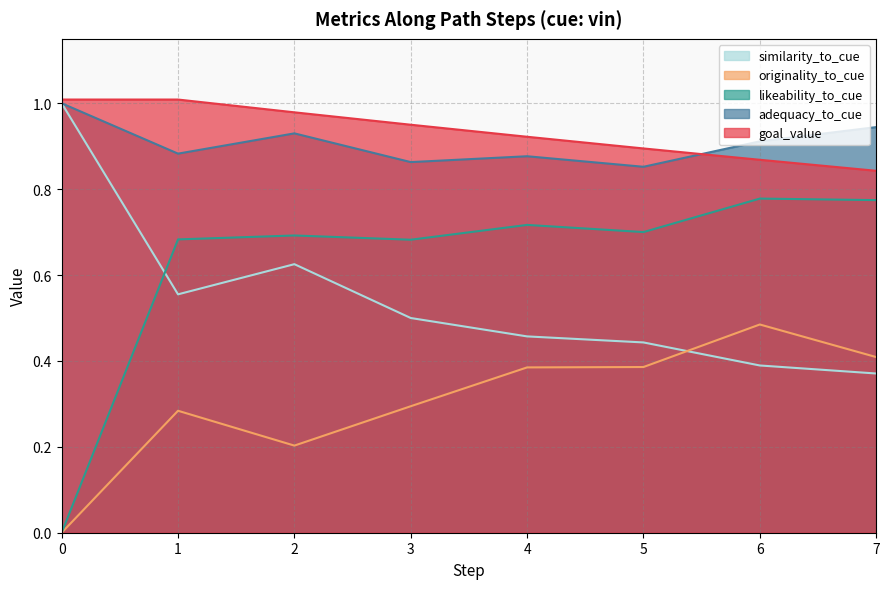

What is the total value across all series at 2?

3.4